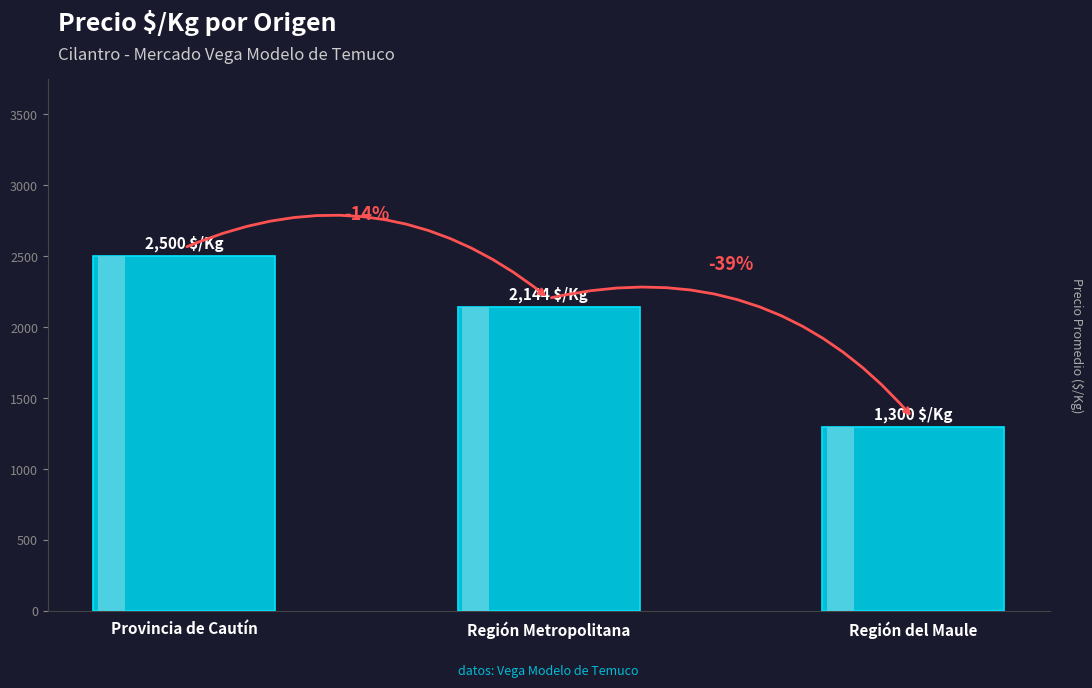

How many series are shown in this chart?

1